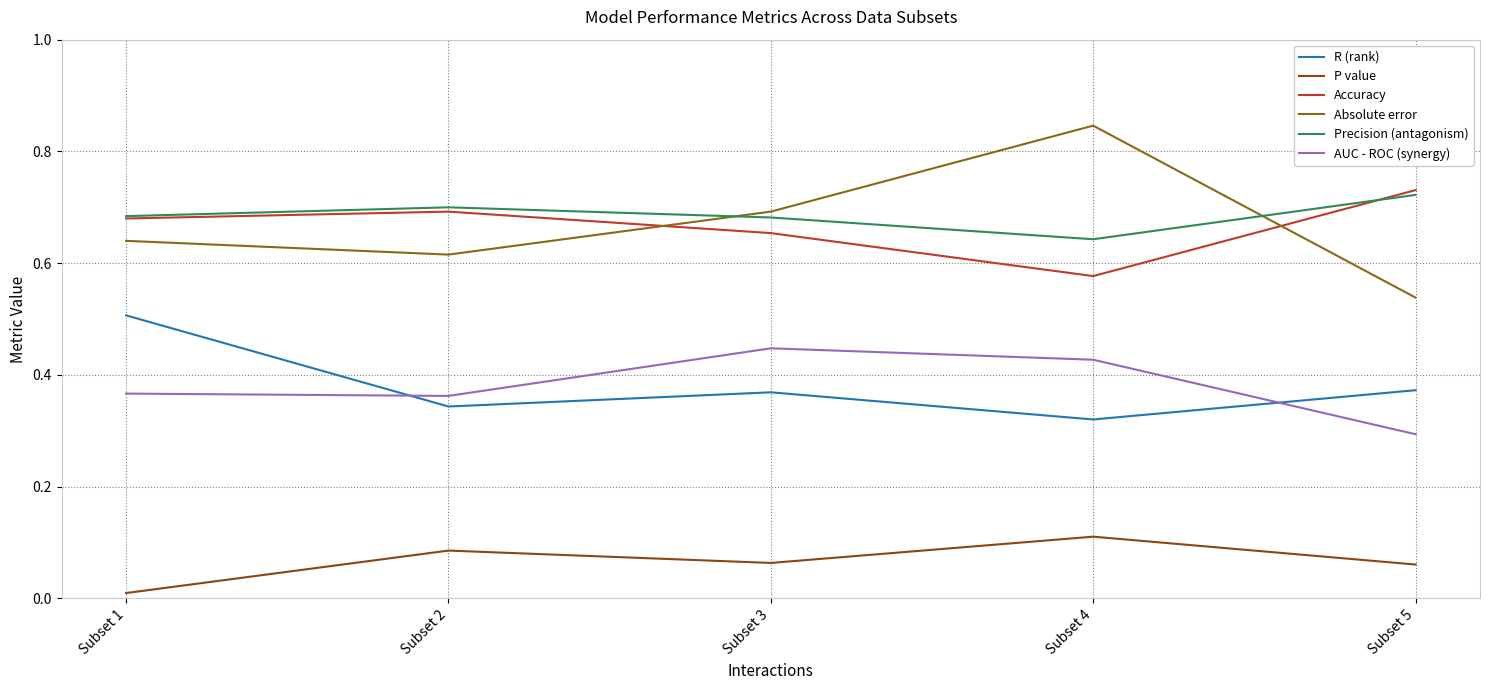

The value of Precision (antagonism) at Subset 4 is 0.6. True or false?

True